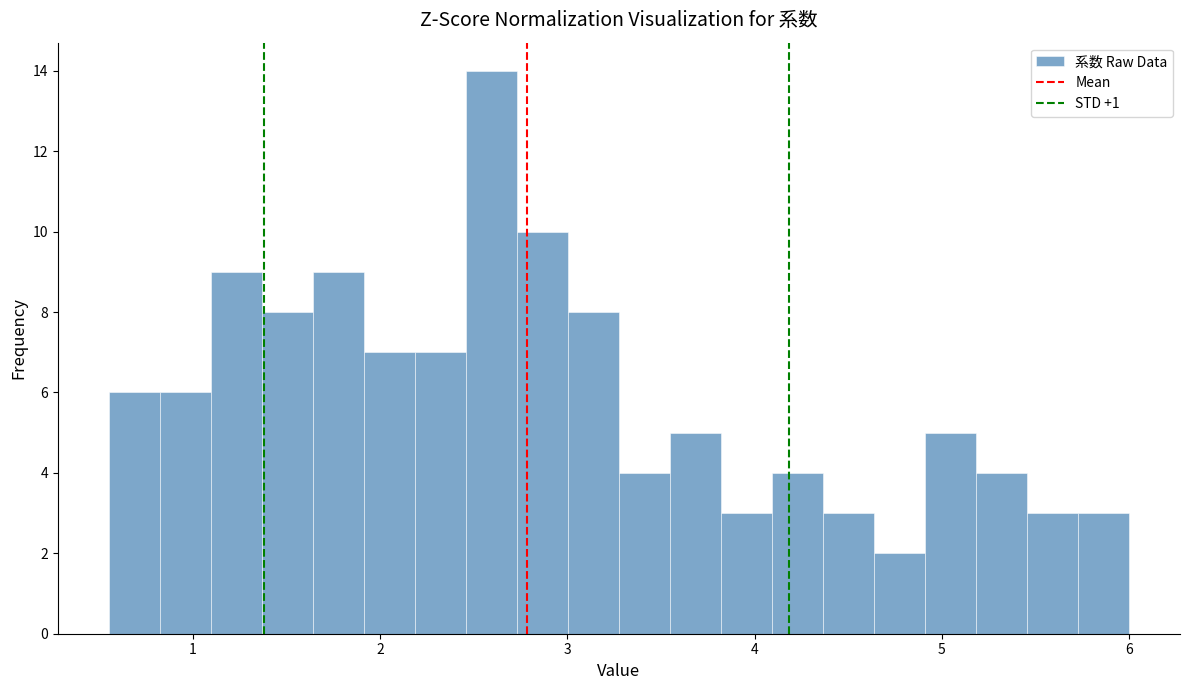

Around what value on the x-axis is the tallest bar? Give the approximate position of its centre, as read against the axis.

2.6